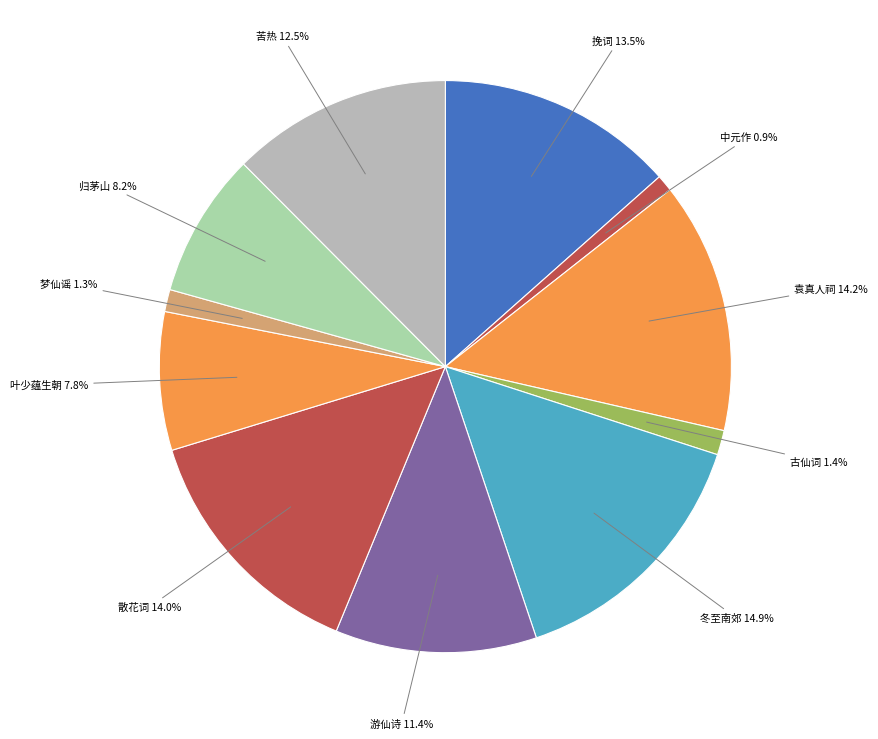

How many slices are in this pie chart?

11